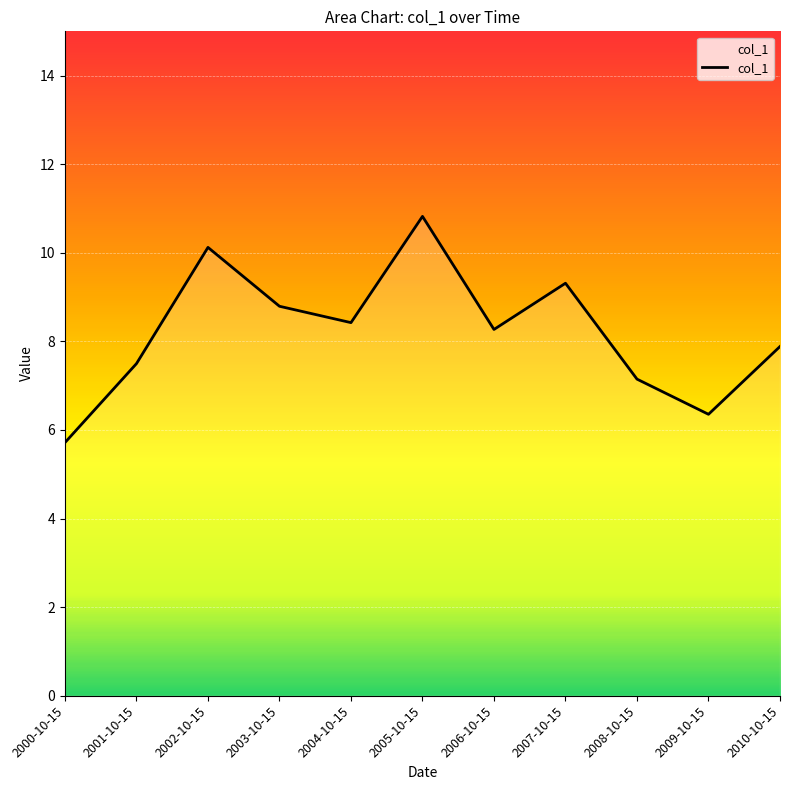

What position from the right is 2000-10-15?

11